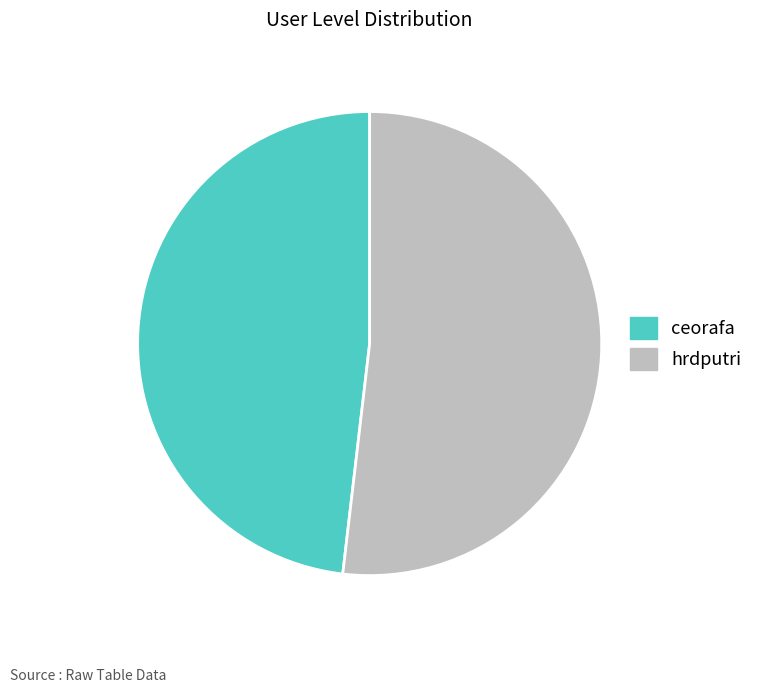

Combined, do ceorafa and hrdputri account for over 50%?

Yes